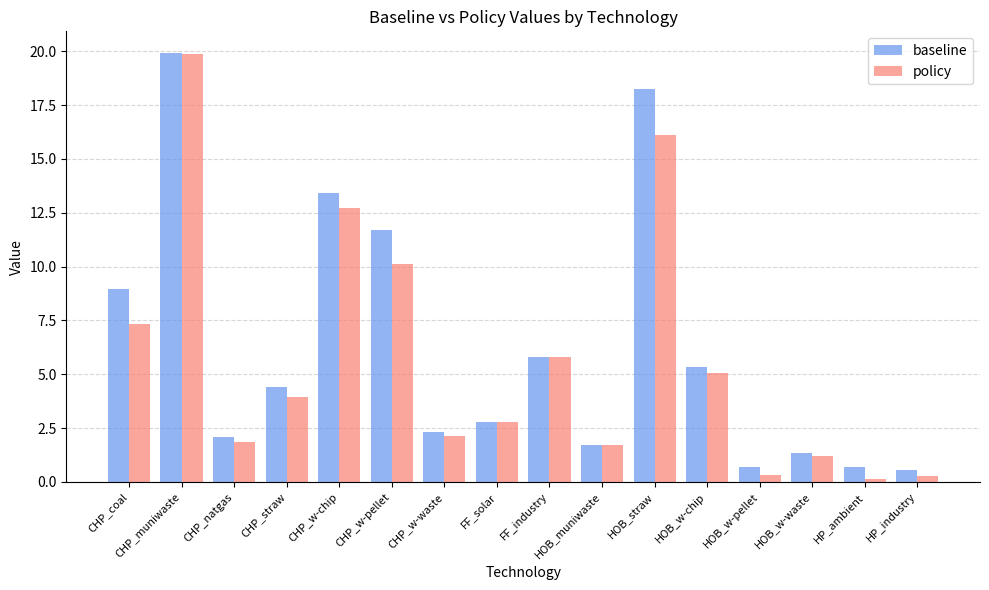

Which series has the widest spread of values?

policy